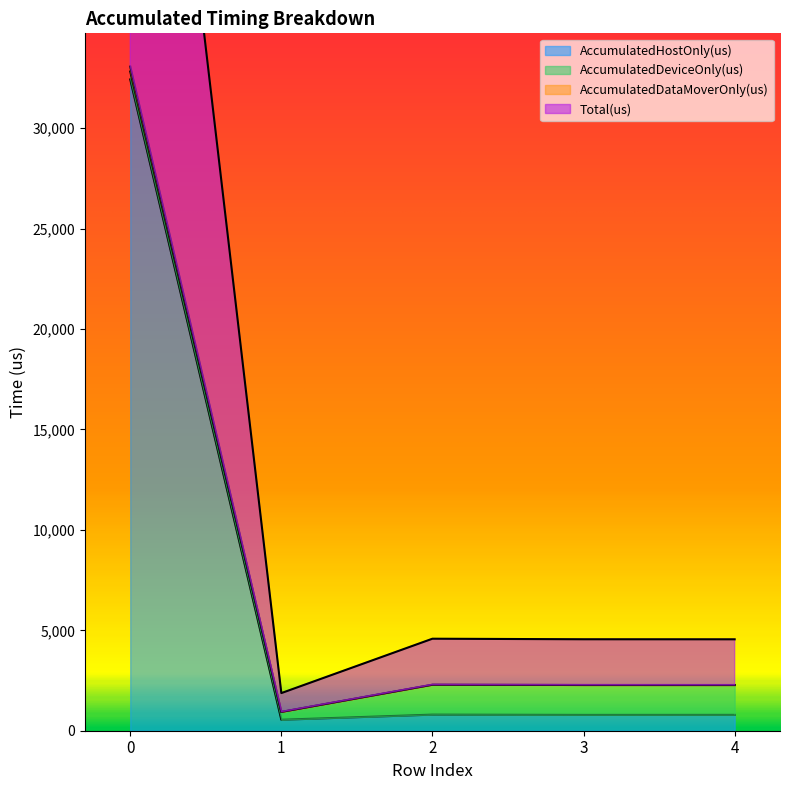

At which category does Total(us) reach its first local valley?

1